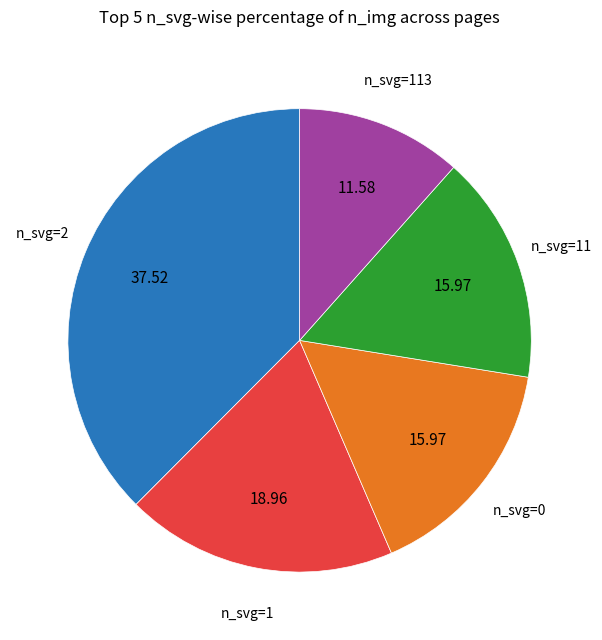

How many segments does this pie chart have?

5